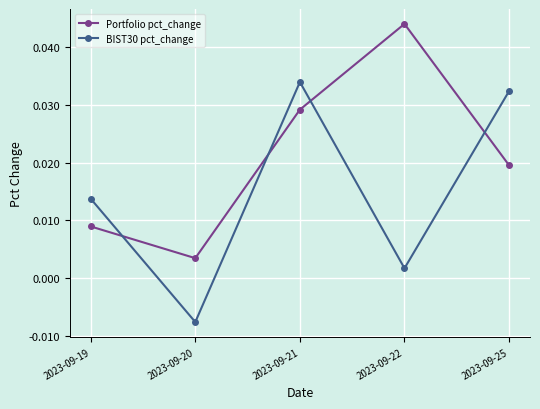

List the labels in order of BIST30 pct_change value, largest first.

2023-09-21, 2023-09-25, 2023-09-19, 2023-09-22, 2023-09-20